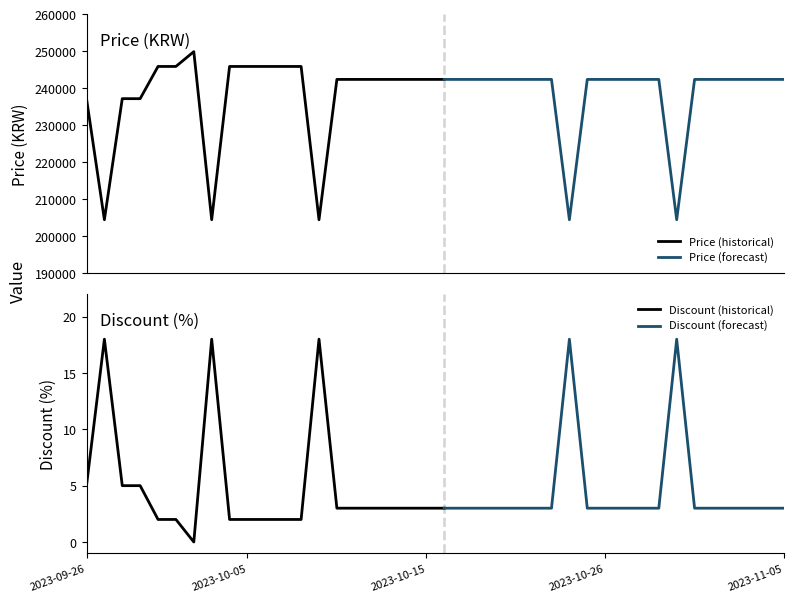

What is the average value of the Discount series?

5